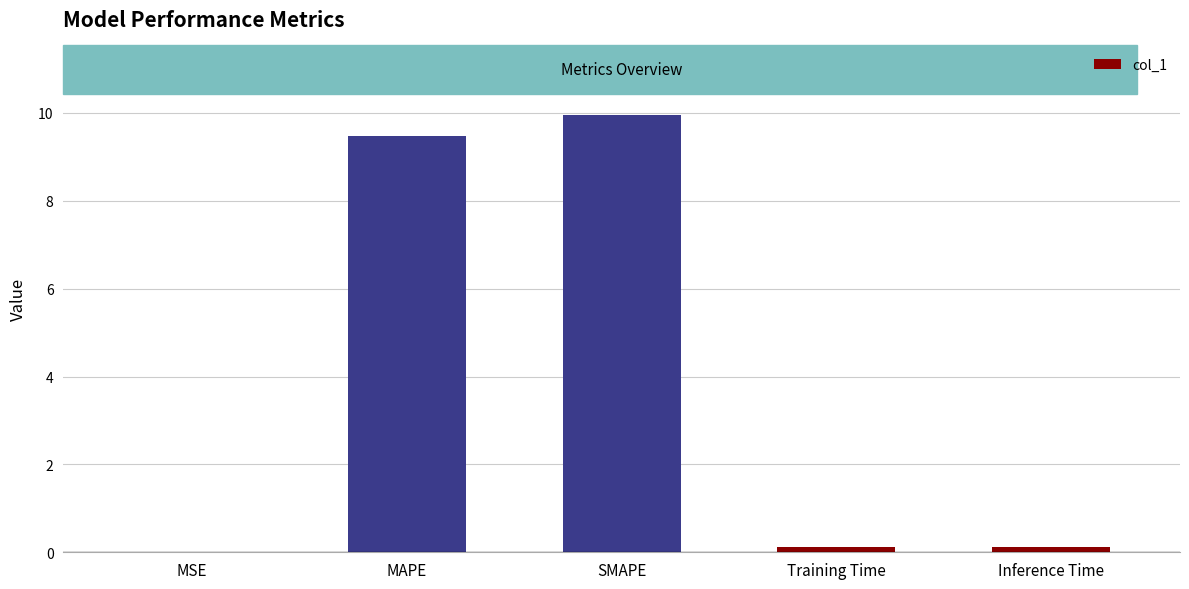

Does the chart contain stacked bars?

No